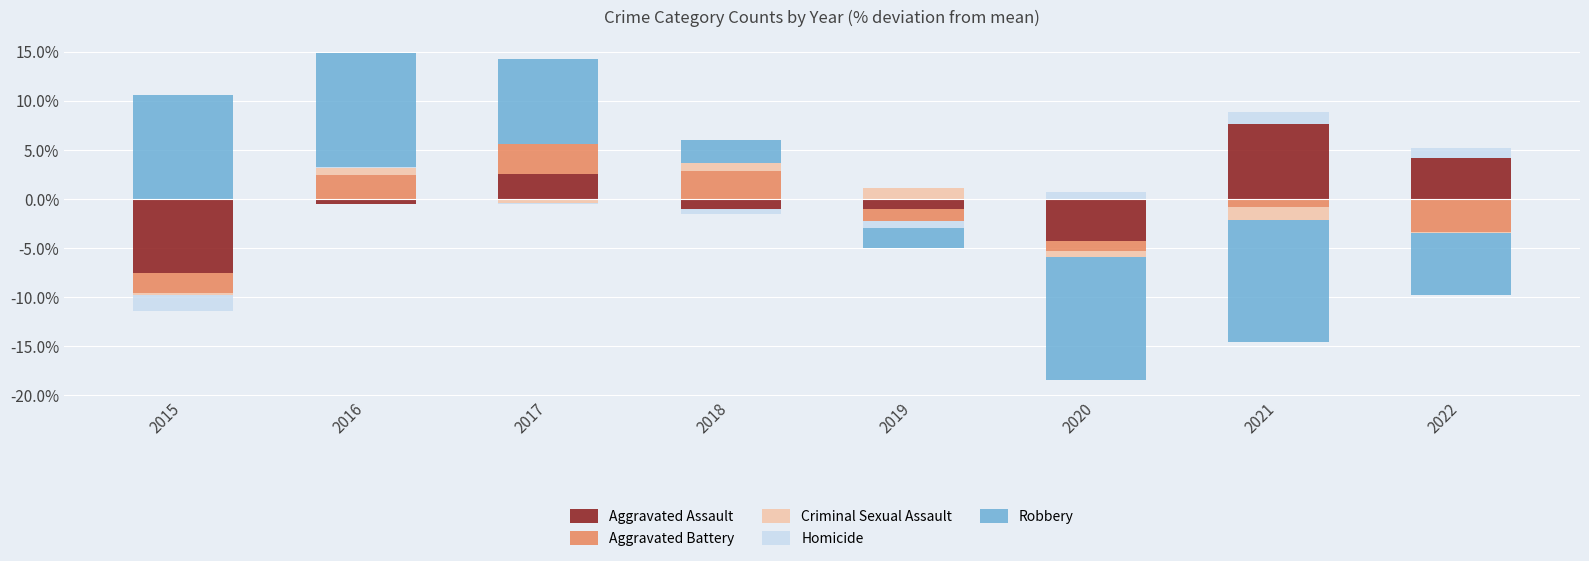

What are all the series names shown in the legend?

Aggravated Assault, Aggravated Battery, Criminal Sexual Assault, Homicide, Robbery